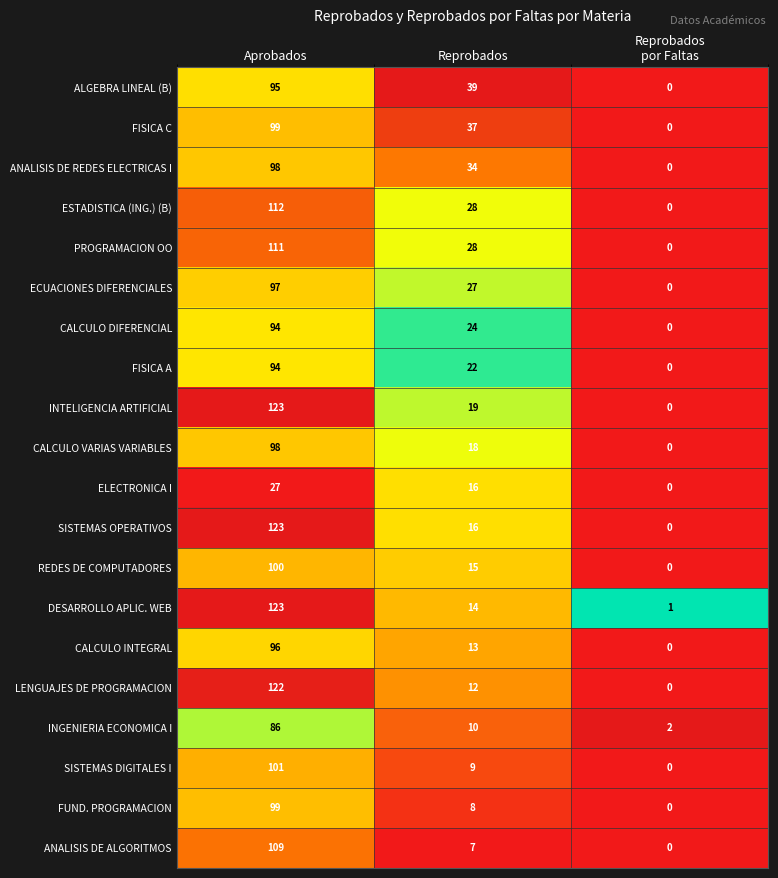

What value does the PROGRAMACION OO series have at Aprobados, to the nearest 50?

100